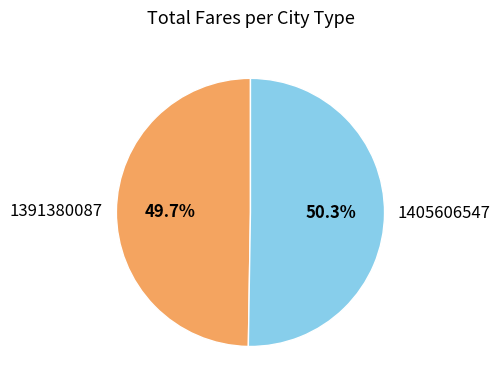

To the nearest percent, what is the average slice percentage?

50%